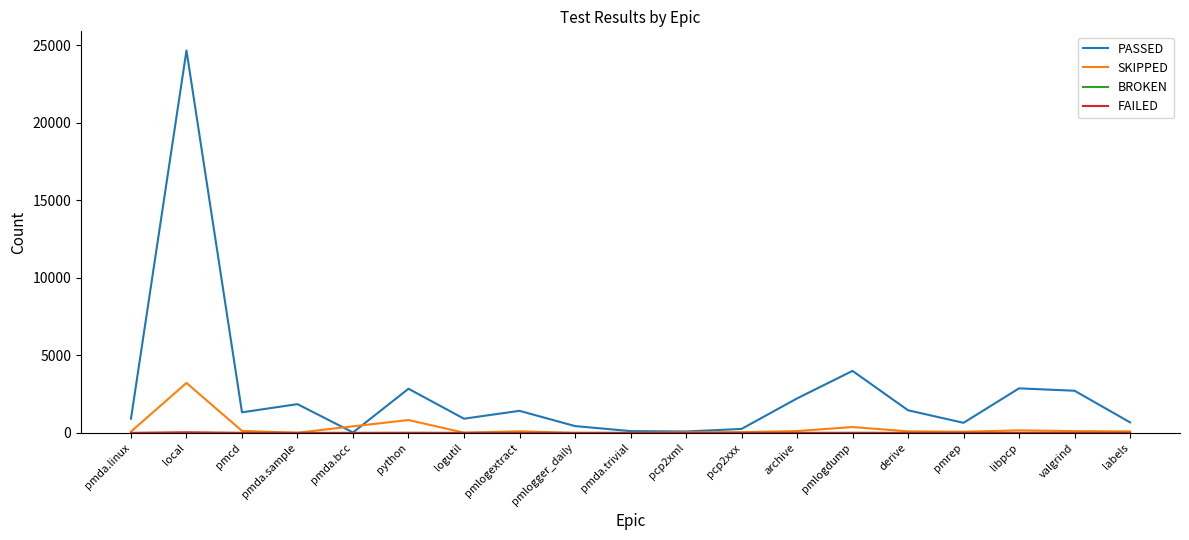

The PASSED series shows 3858 at valgrind. True or false?

False